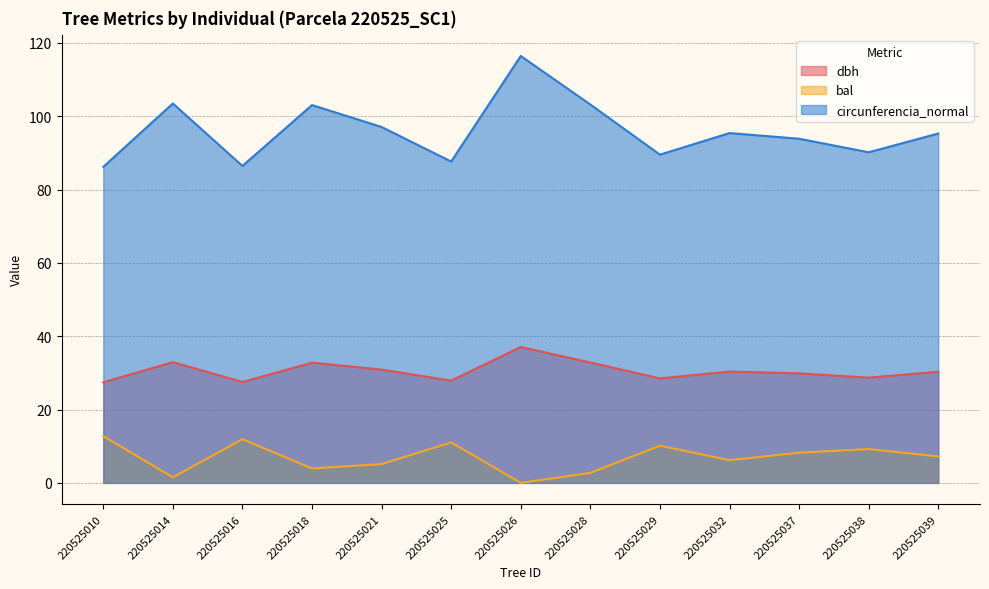

Is it true that circunferencia_normal equals 103.5 at 220525014?

True